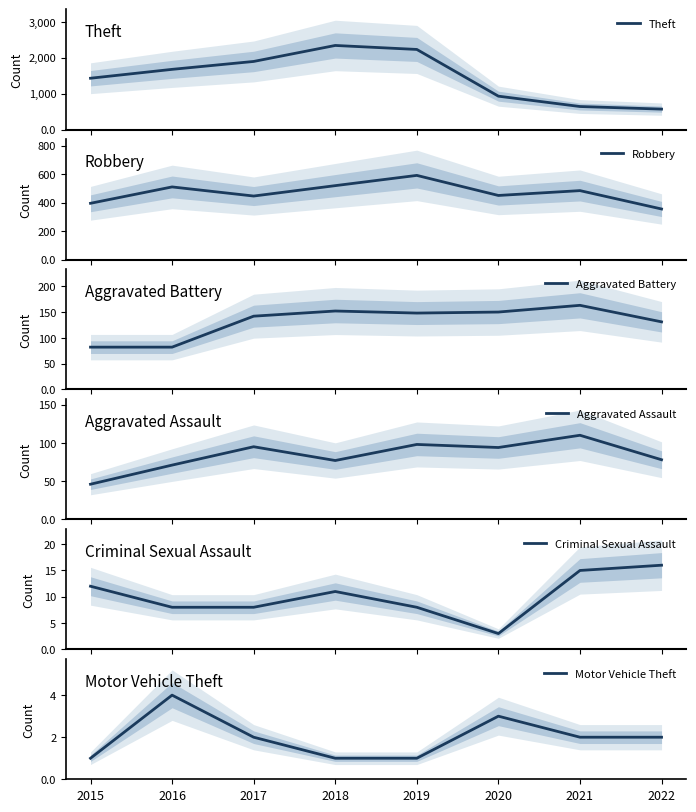

Between 2022 and 2020, which is larger?

2020